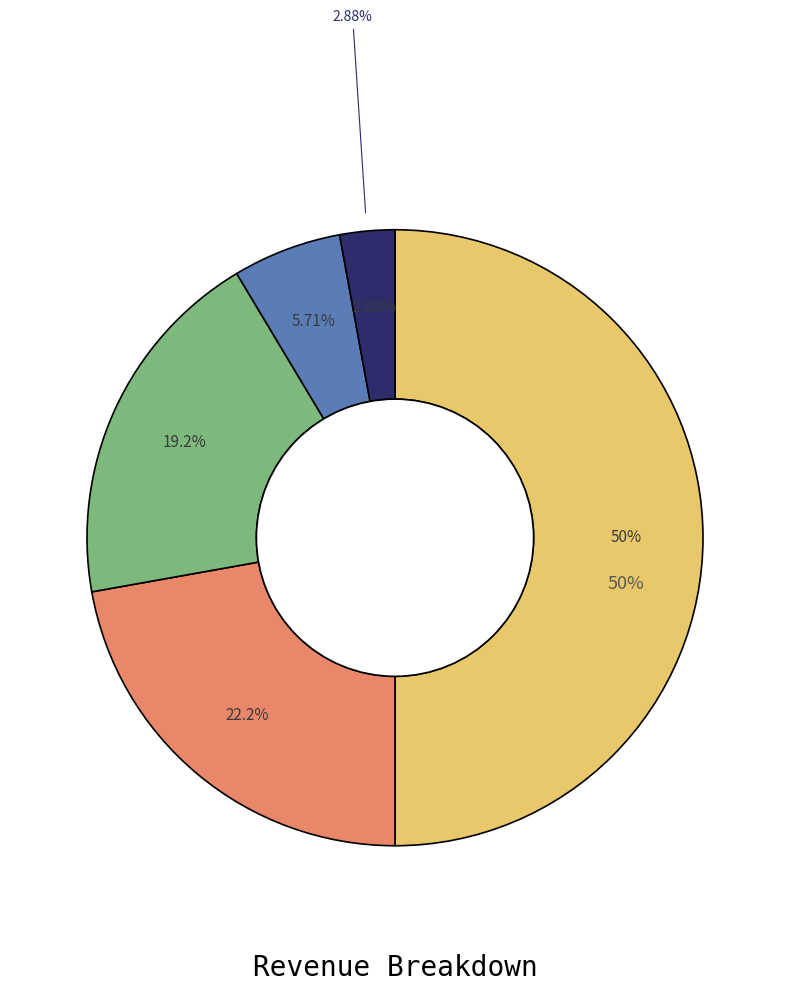

What is the largest slice in the pie chart?

Total Revenues